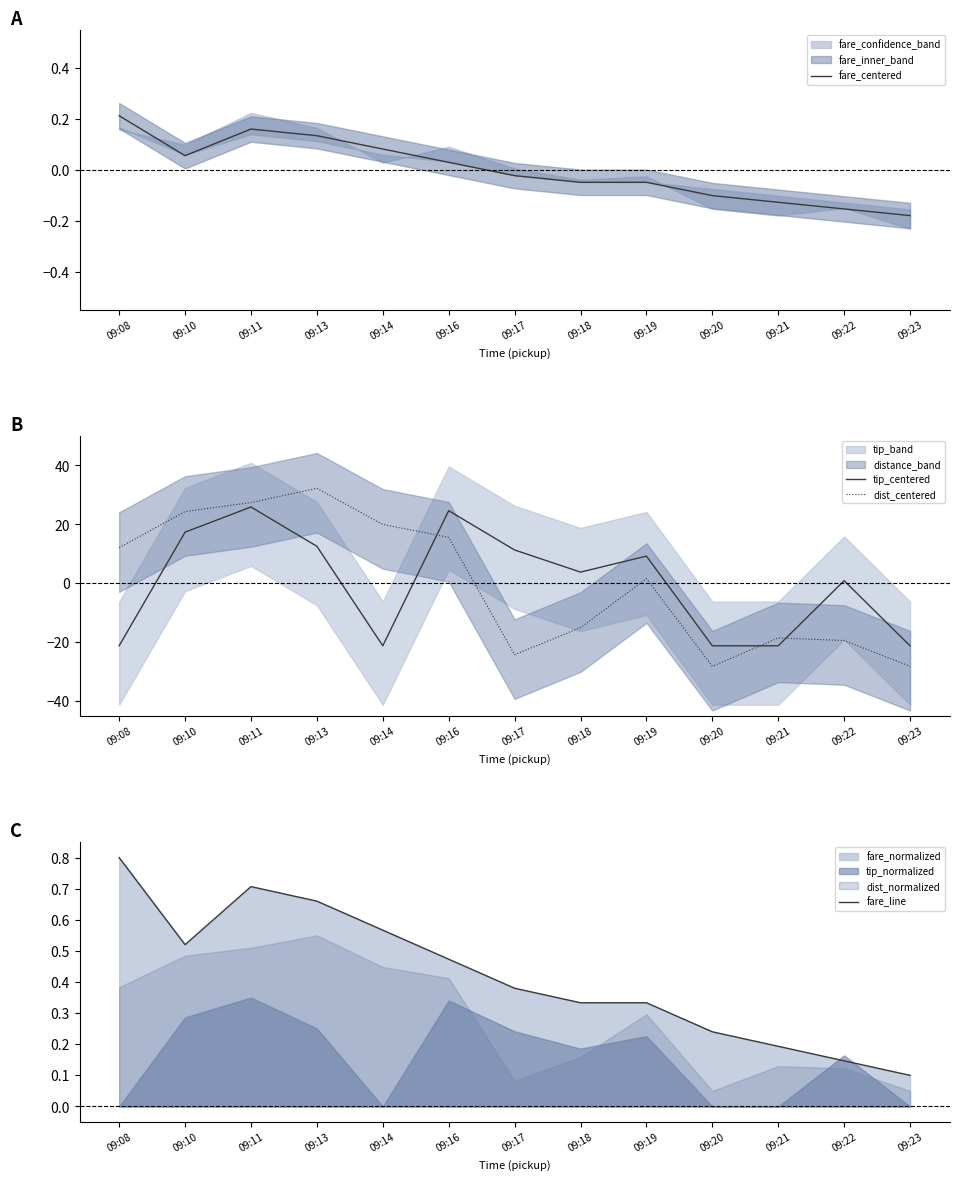

What is the highest value of the fare_line series?

0.8